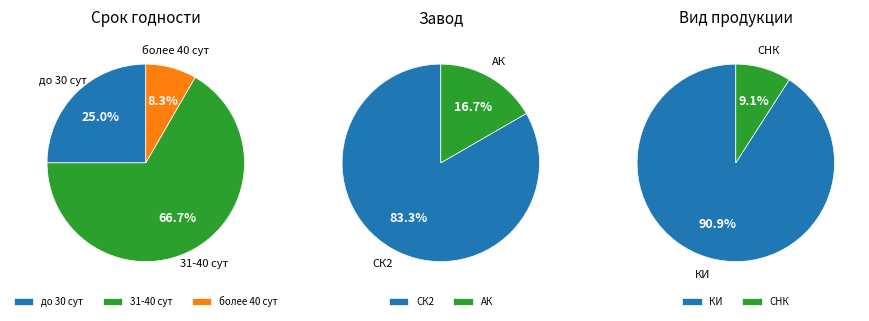

Is it true that Сырокопченые колбасы is 0% of the pie?

True